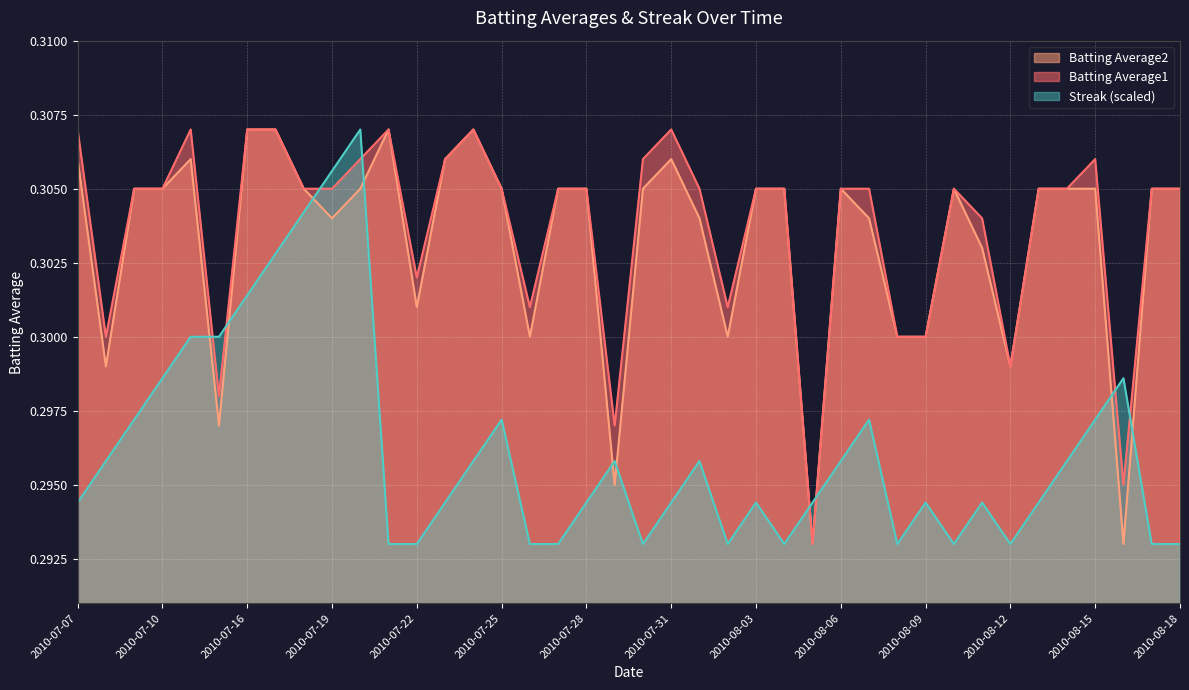

What is the total value across all series at 2010-08-04?

0.9